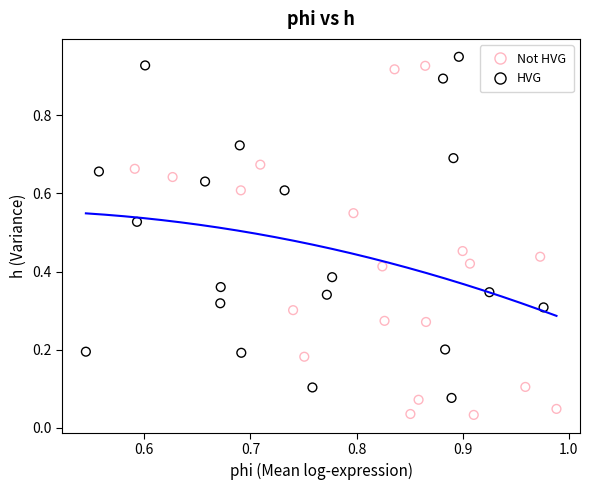

Which series reaches the minimum Y coordinate?

Not HVG